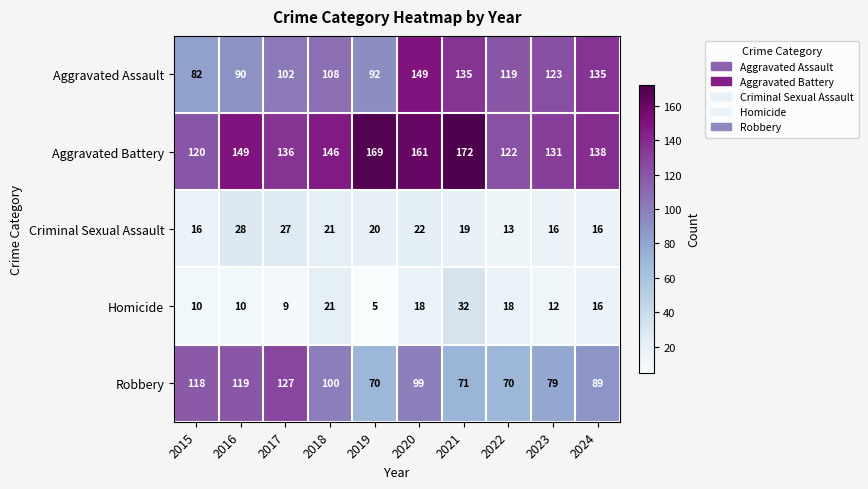

Which series has the widest spread of values?

Aggravated Assault